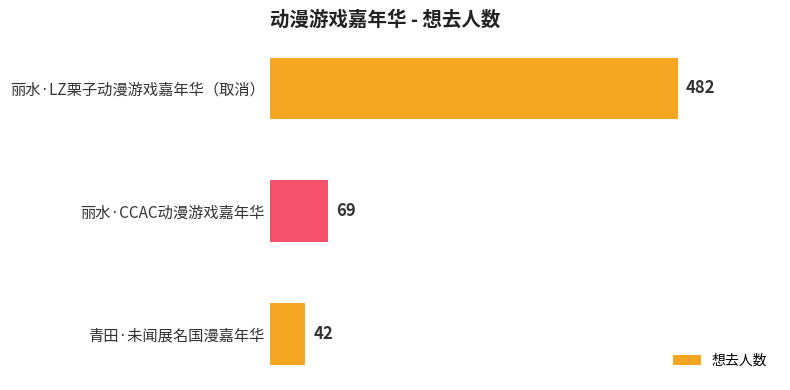

The chart shows a value of 482 at 丽水·LZ栗子动漫游戏嘉年华（取消）. True or false?

True